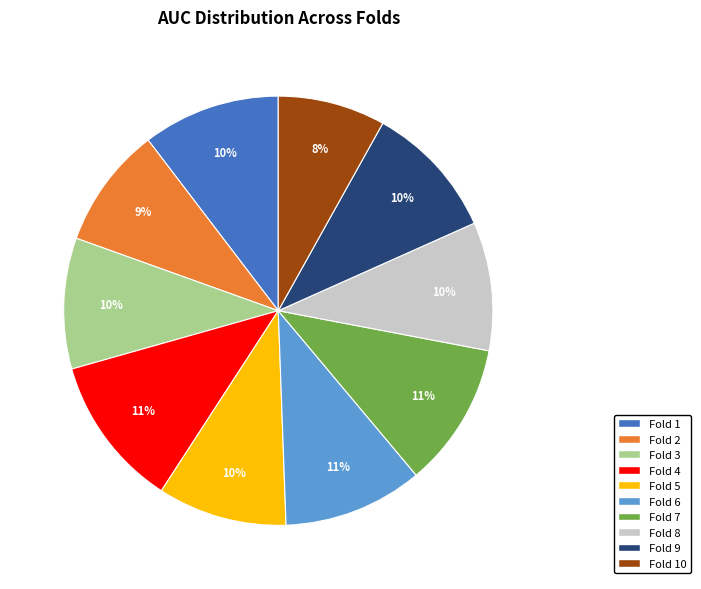

To the nearest percent, what is the difference between the largest and smallest slice percentages?

3%